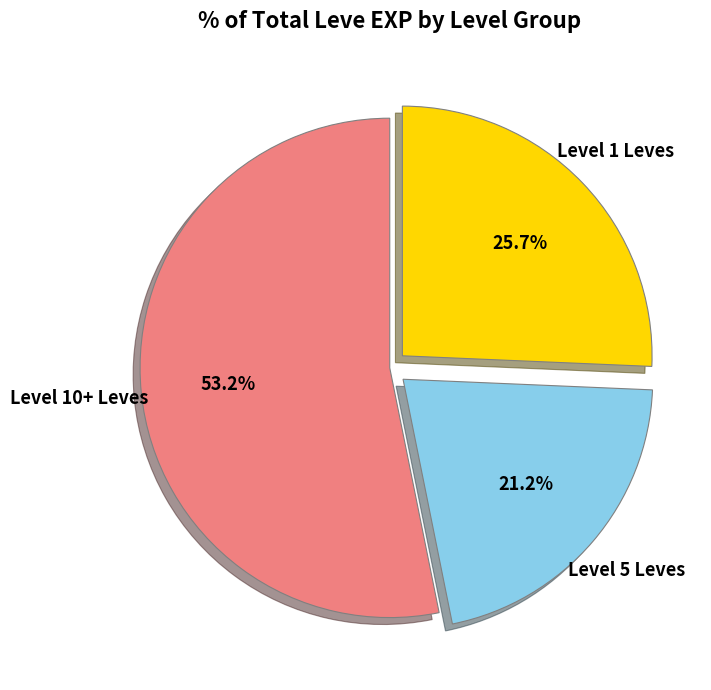

Does any single category account for the majority?

Yes